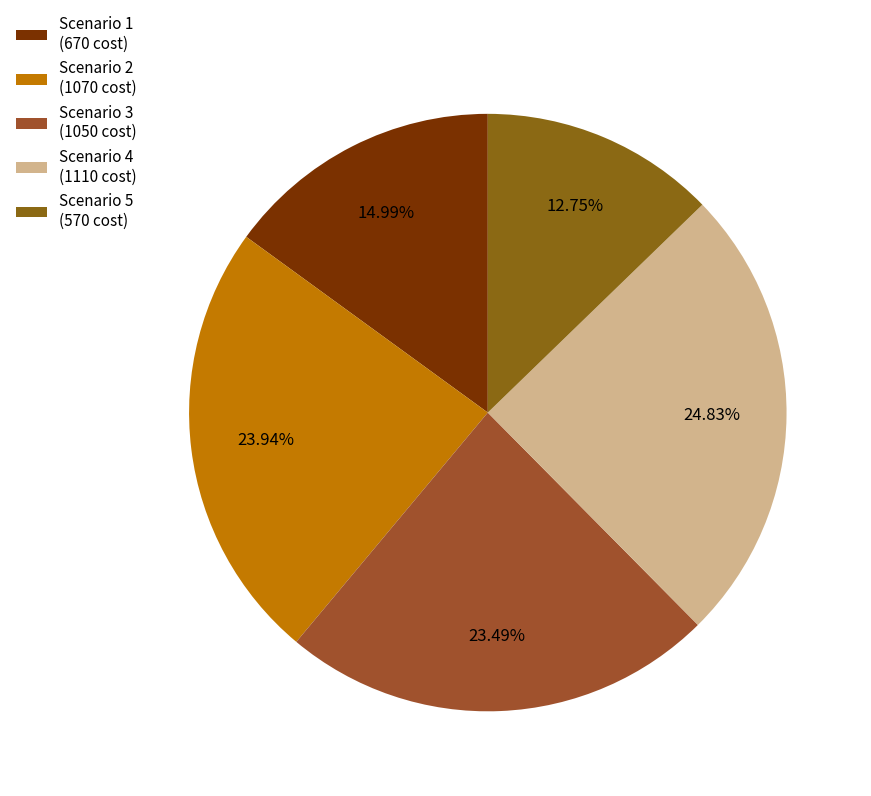

To the nearest percent, what portion does Scenario 2 represent?

24%